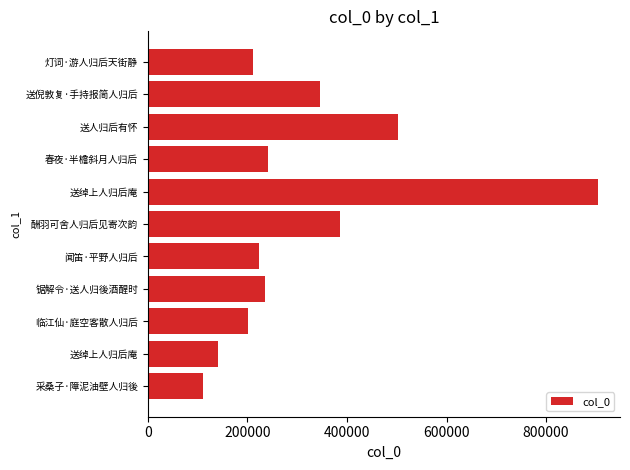

What is the maximum value shown in the chart?

903301